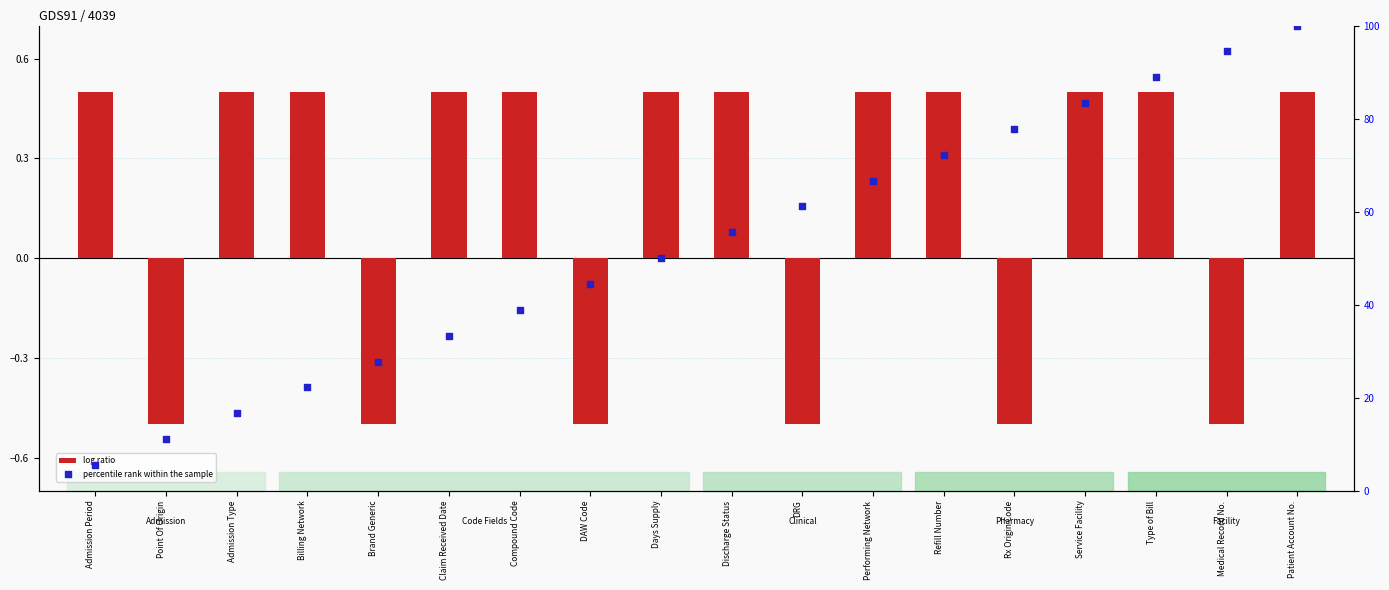

At which category is the sum across all series the highest?

Patient Account No.